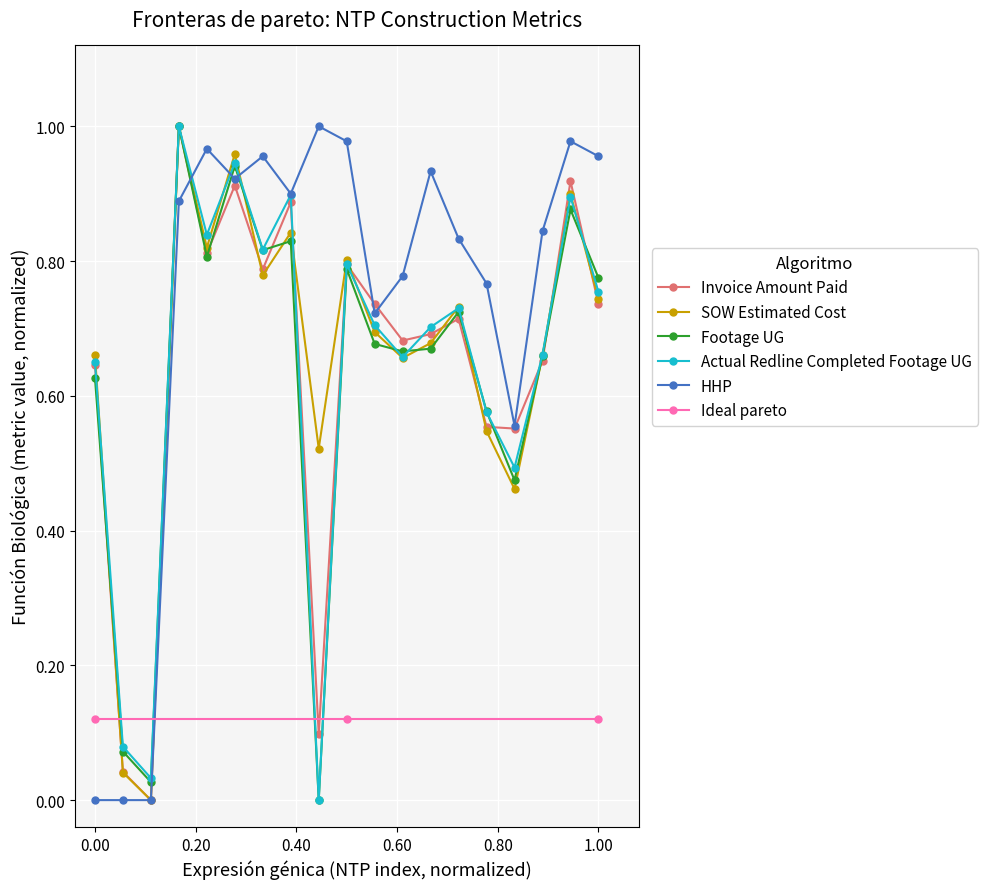

How many categories are shown in the chart?

19